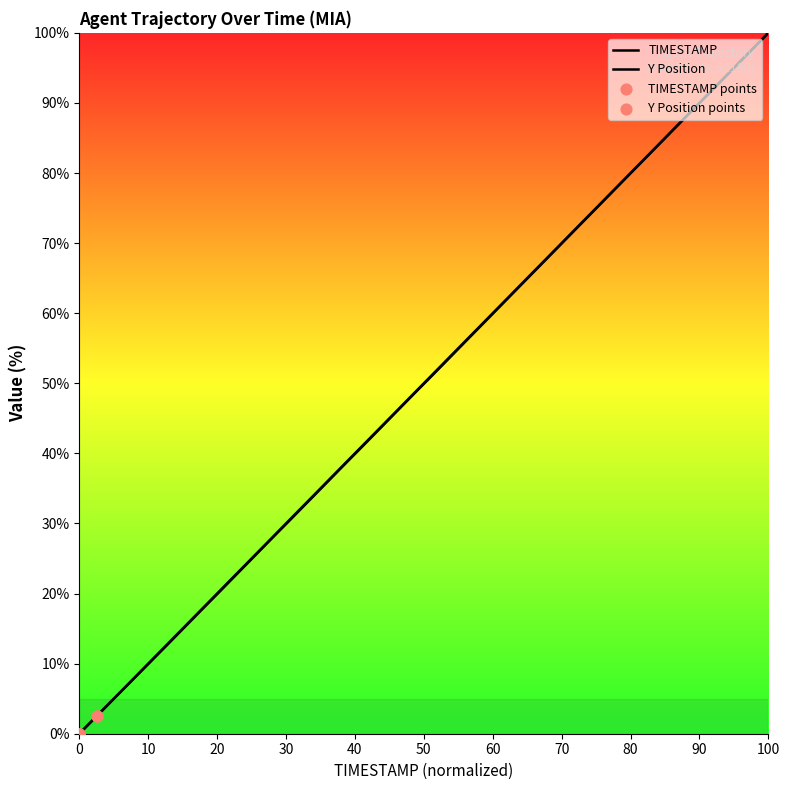

Which series has the largest Y range (max minus min)?

TIMESTAMP